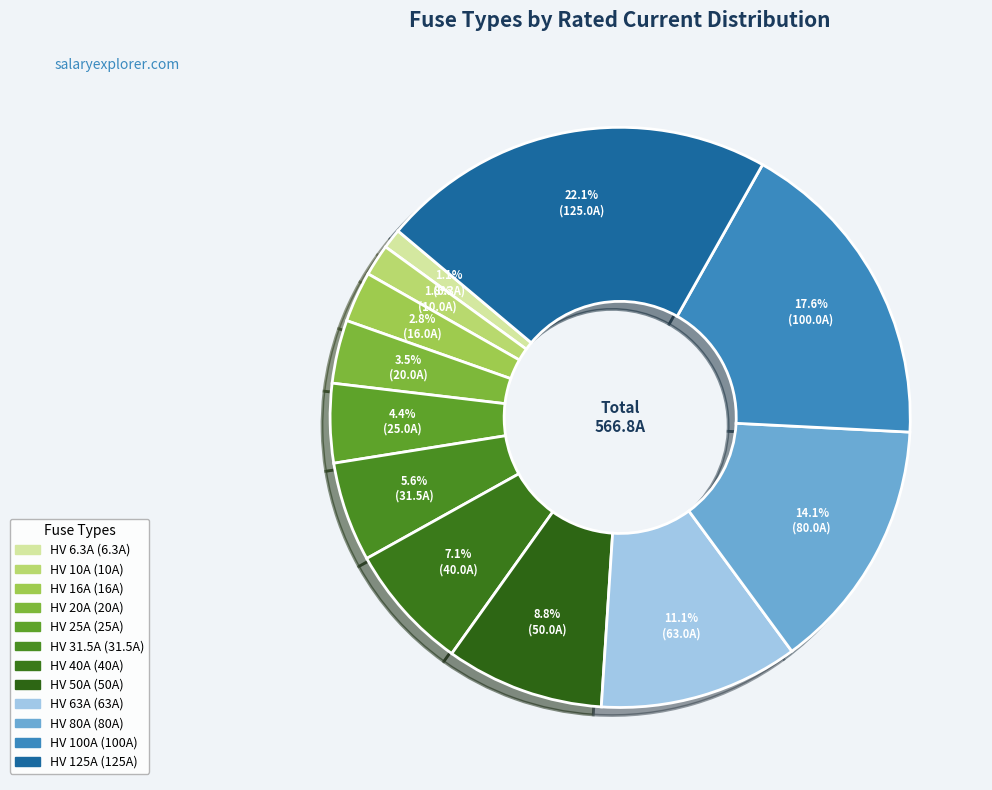

What is the ratio of the value at HV 31.5A to the value at HV 40A?

0.8